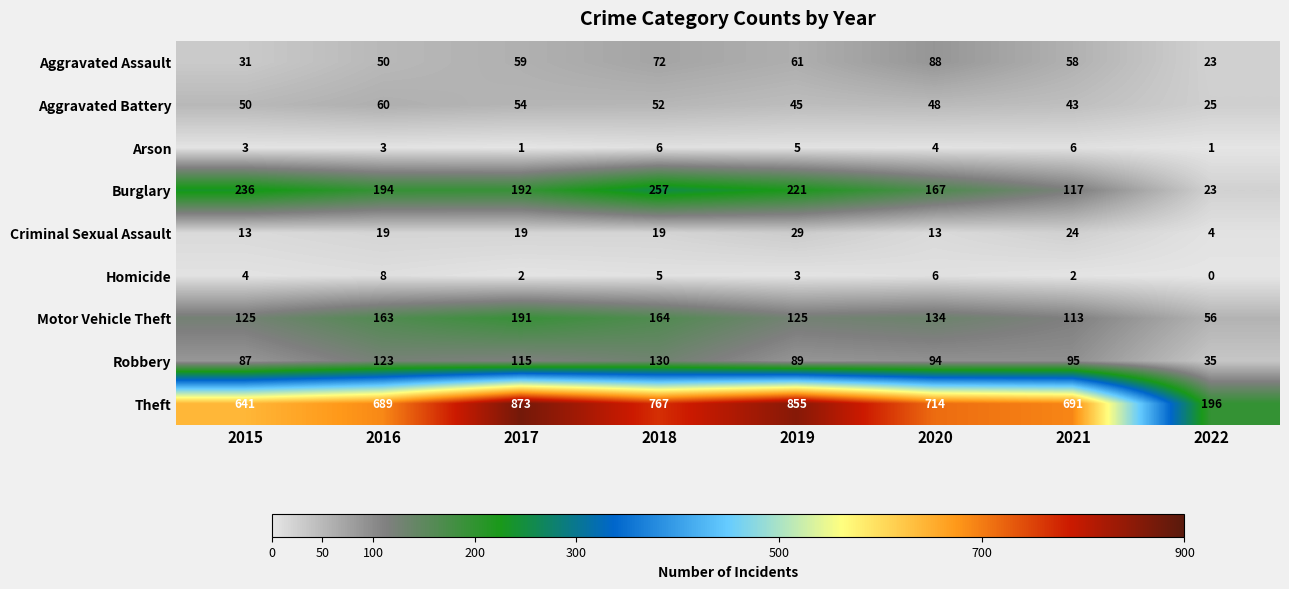

Which series has the largest range (max minus min)?

Theft